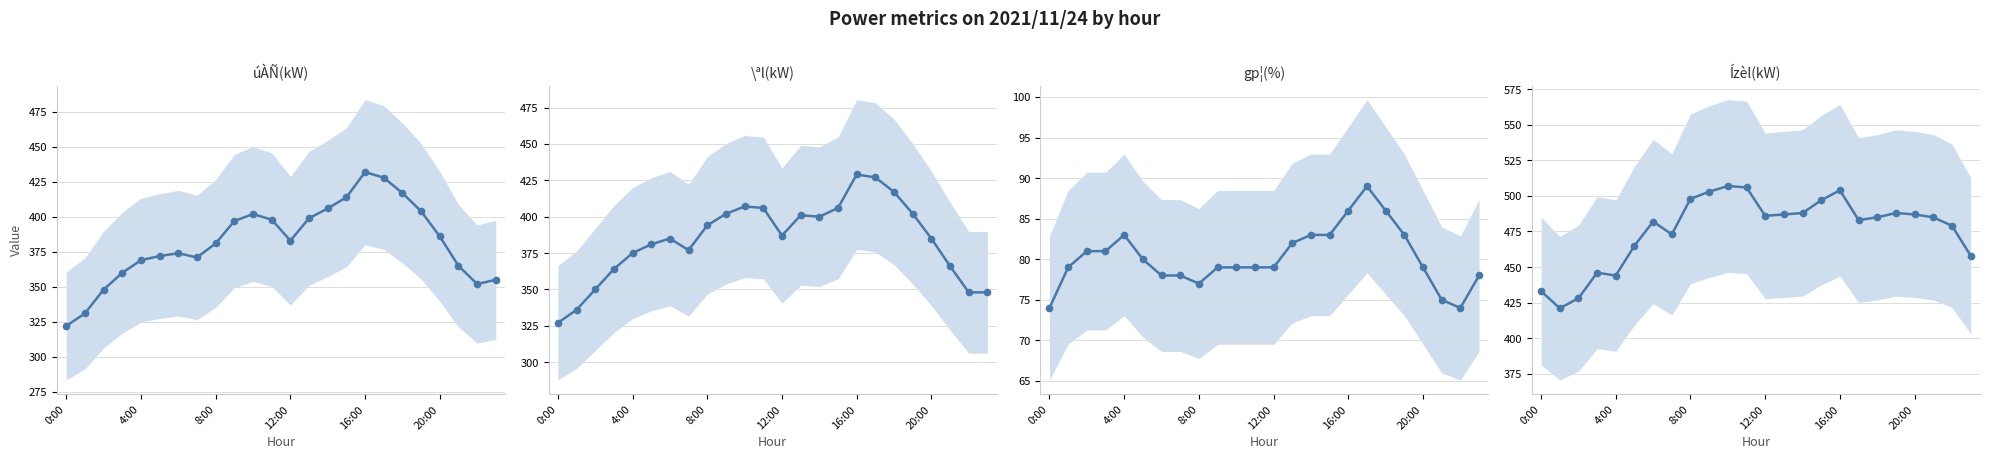

What is the difference between the highest and lowest values at 6?

404